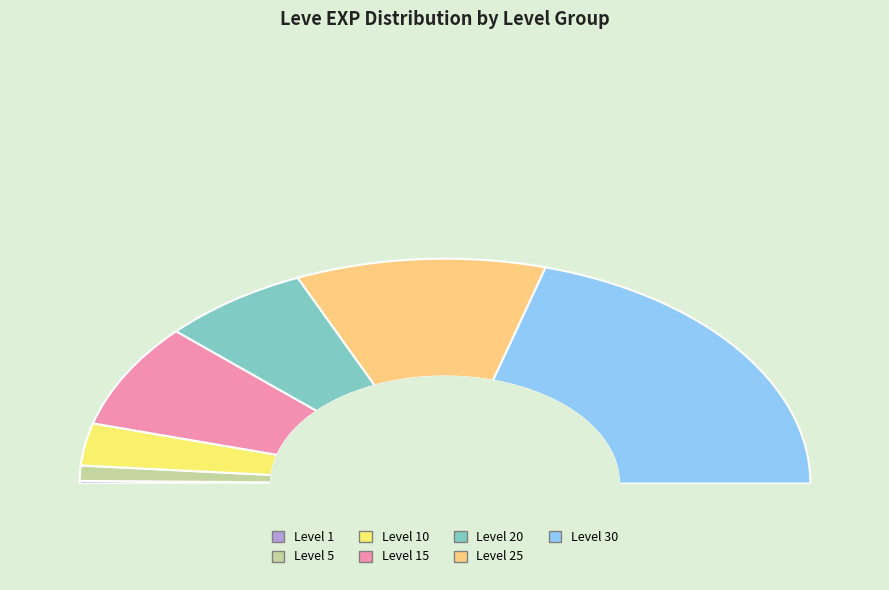

How many segments does this pie chart have?

7